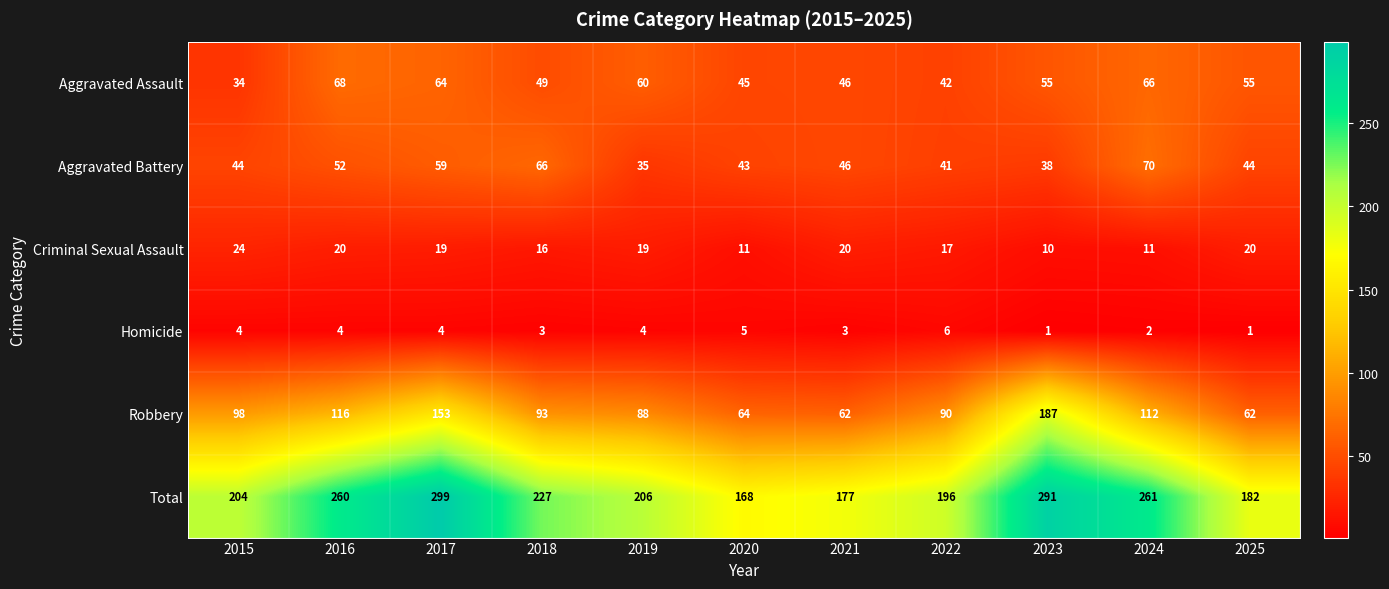

What is the minimum value for Total?

168